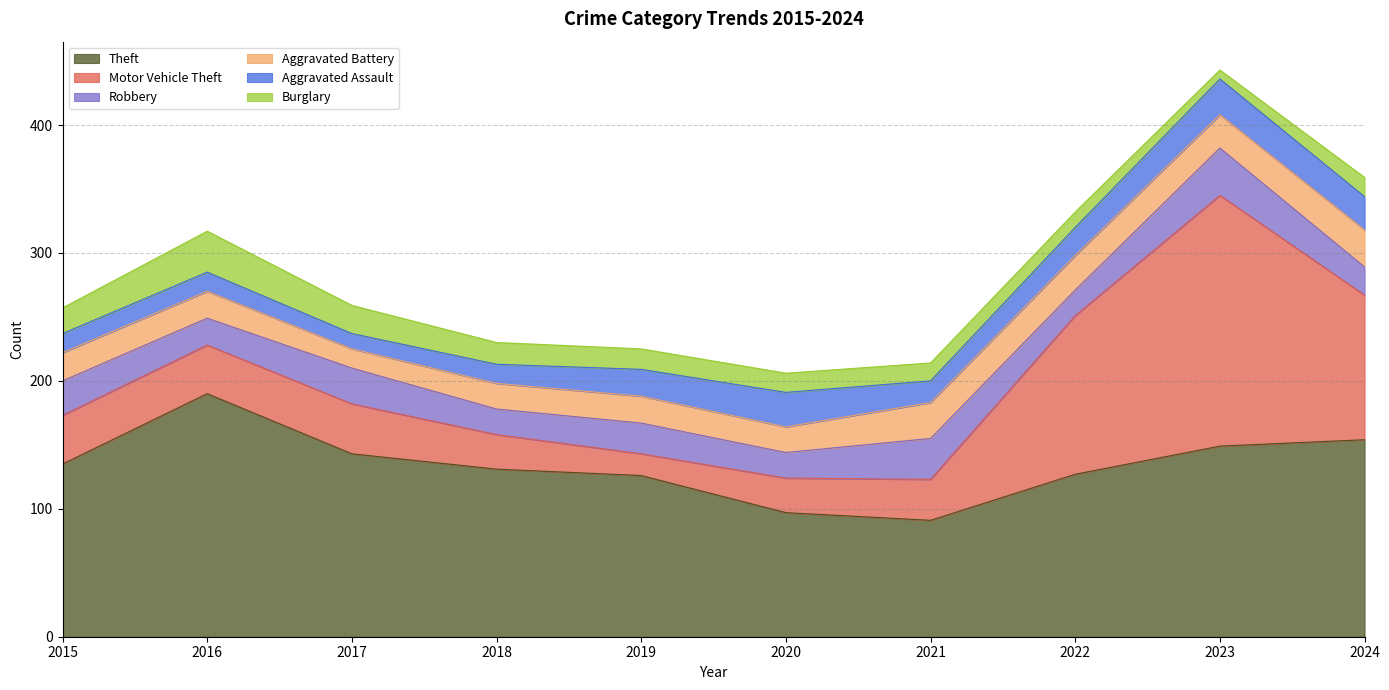

What is the sum of the Theft values at 2015 and 2019?

261